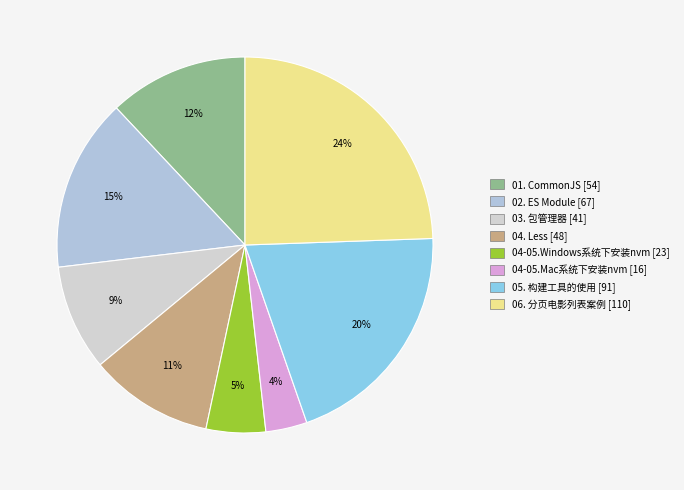

To the nearest percent, what is the average slice percentage?

12%